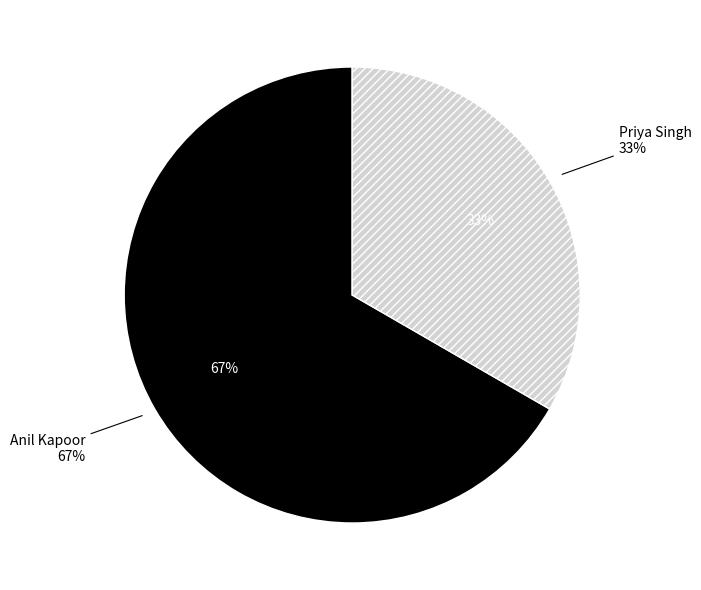

Is there a majority slice in this chart?

Yes